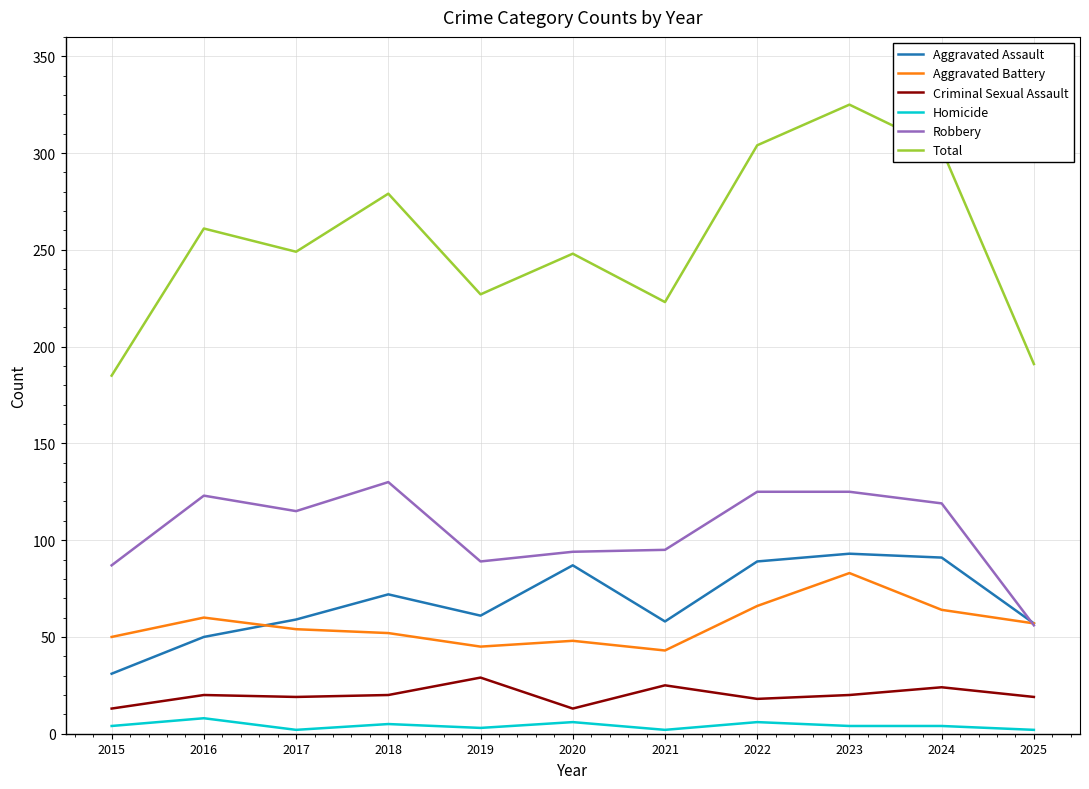

The value of Robbery at 2023 is 125. True or false?

True